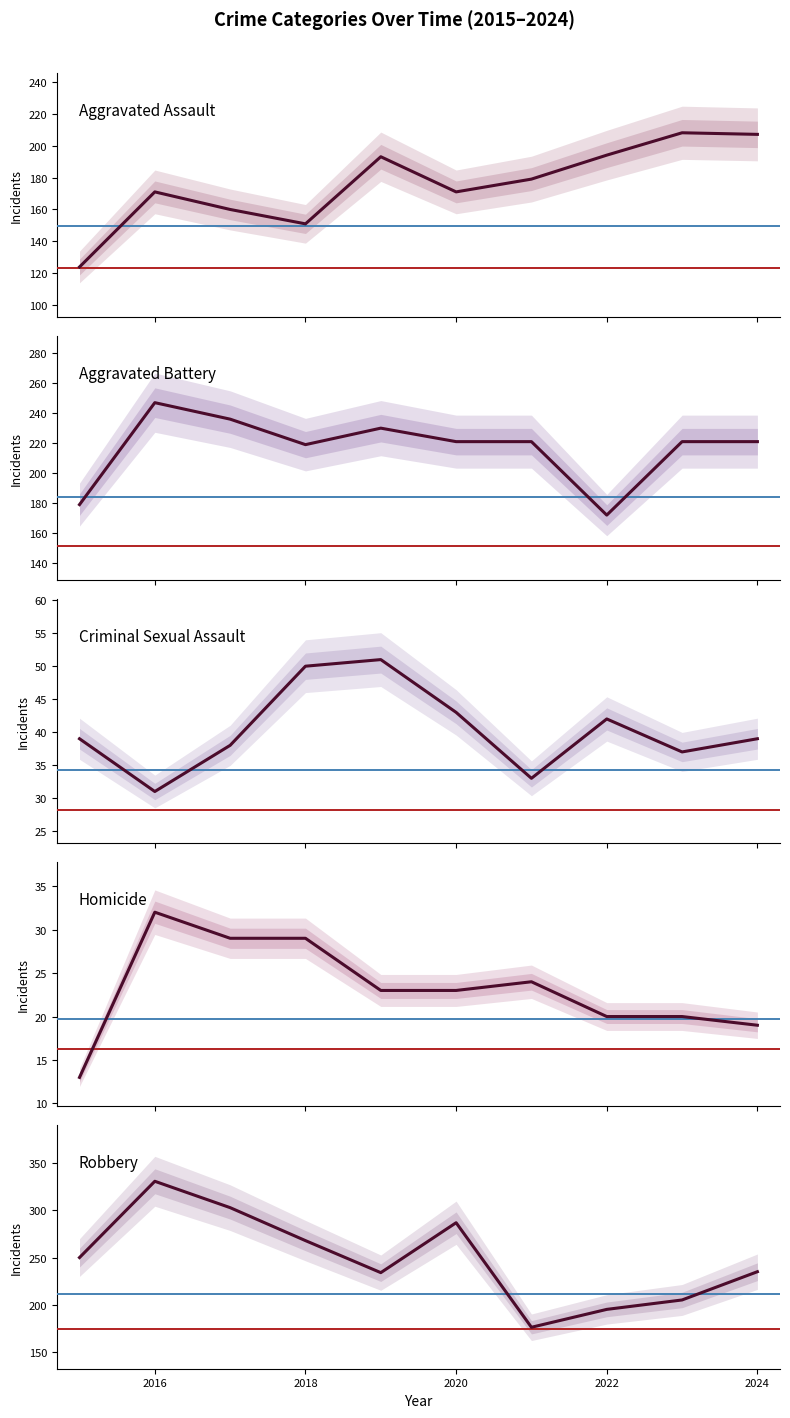

Is the value of Homicide at 2018 greater than the value of Criminal Sexual Assault at 2022?

No